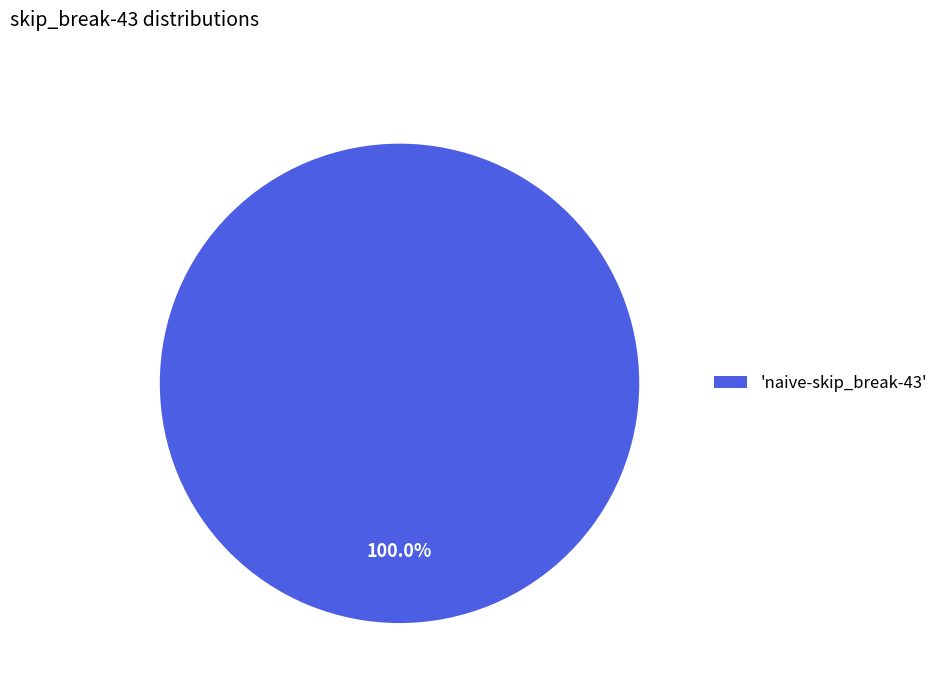

Rank the categories by value from highest to lowest.

'naive-skip_break-43'